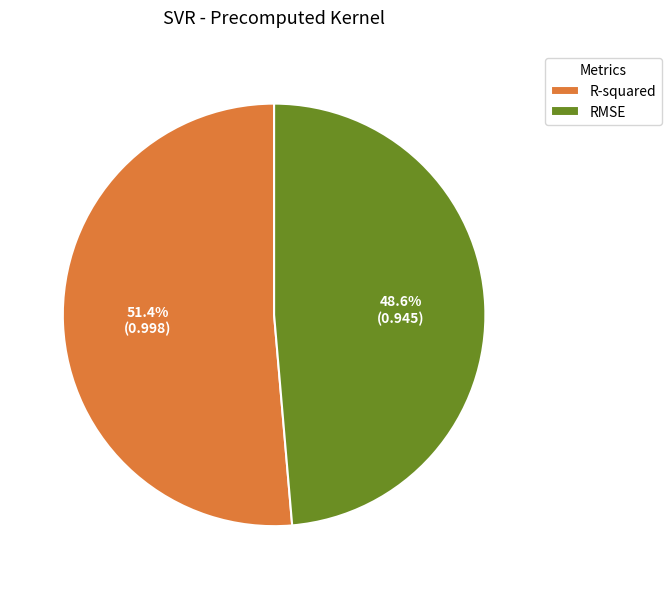

To the nearest percent, what is the difference between the R-squared and RMSE slice percentages?

3%